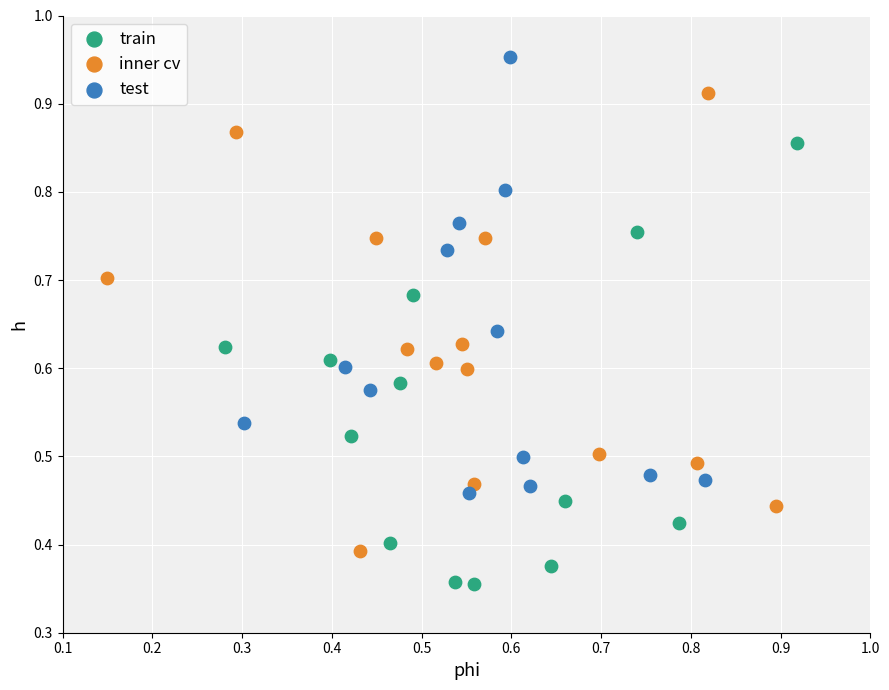

What are all the series names shown in the legend?

train, inner cv, test